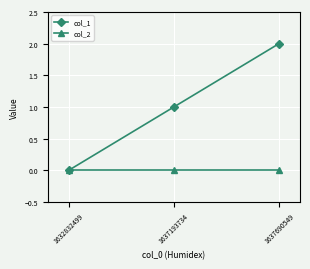

Does the chart display data point markers on the line(s)?

Yes